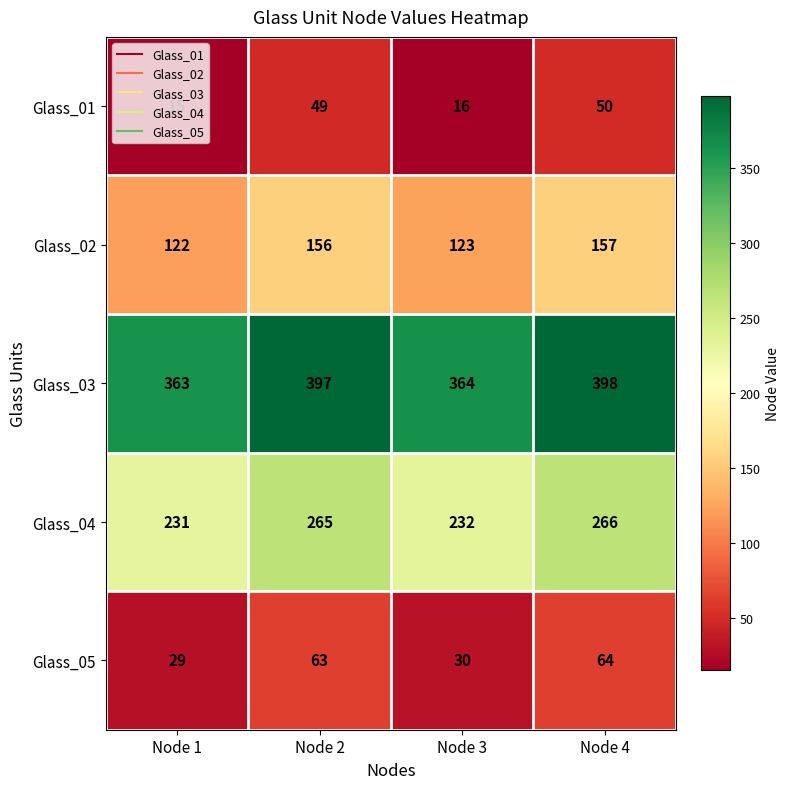

What is the difference between the maximum and second lowest values in the Glass_03 series?

34